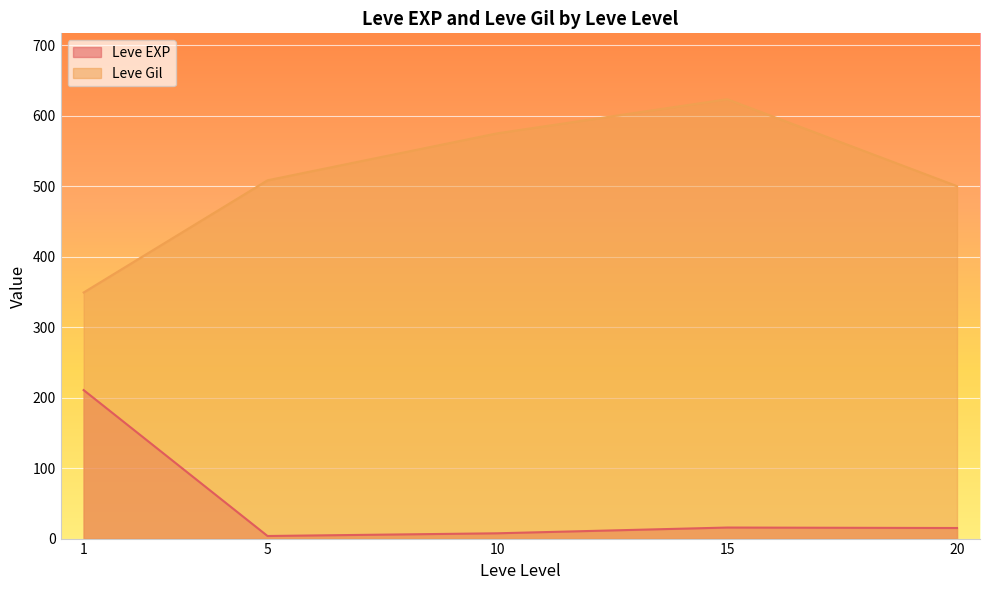

What is the total value across all series at 5?

512.0